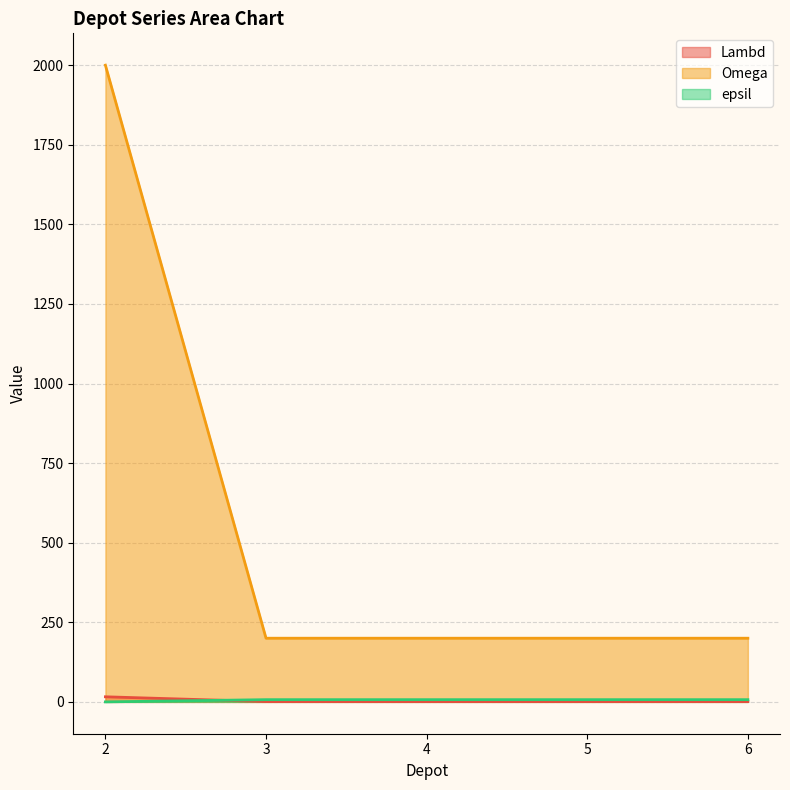

What is the sum of the epsil values at 3 and 6?

14